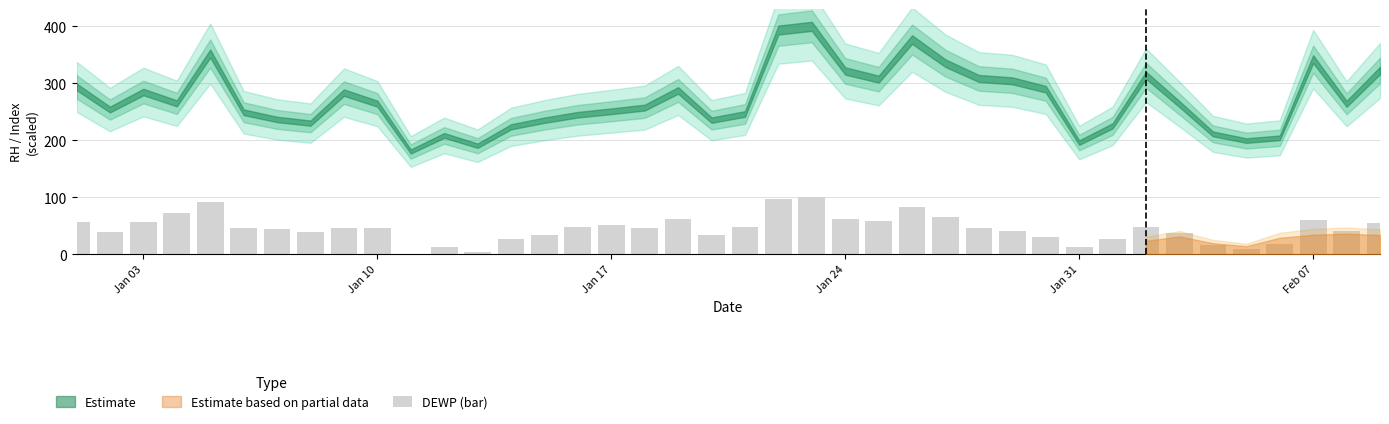

What is the maximum value shown in the chart?

100.0